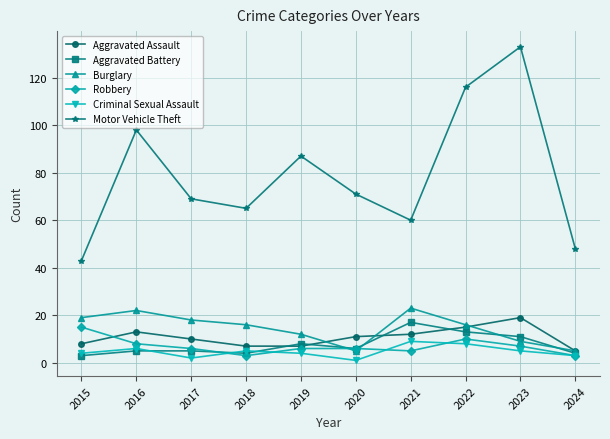

The Burglary series shows 9 at 2023. True or false?

True